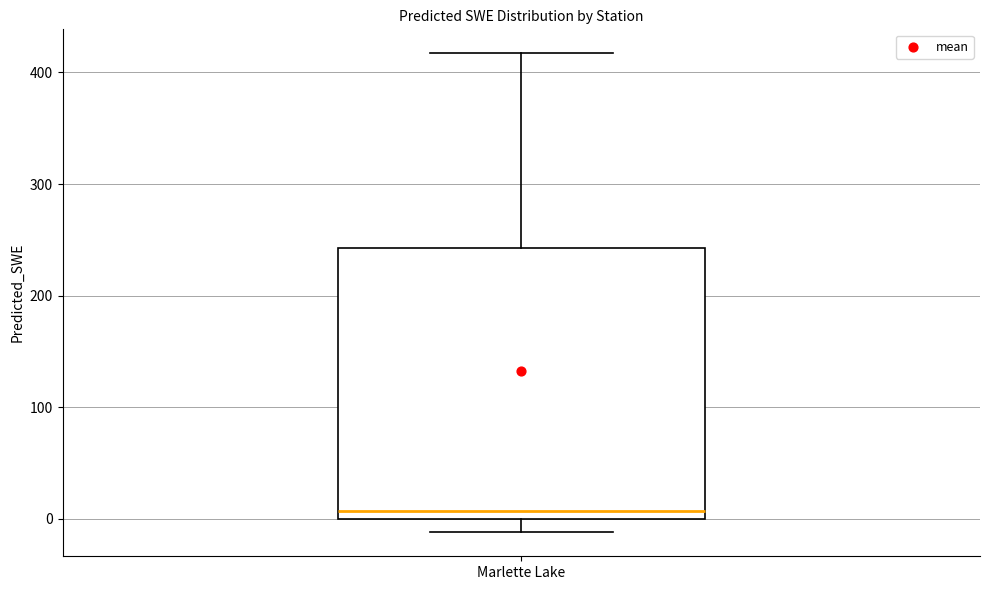

Read this box plot against the y-axis: the position of the median line, the range covered by the box, and the ends of both whiskers. The values are not printed on the chart, so give them approximately, as read against the axis.

median 10, box 0 to 240, whiskers -10 to 420